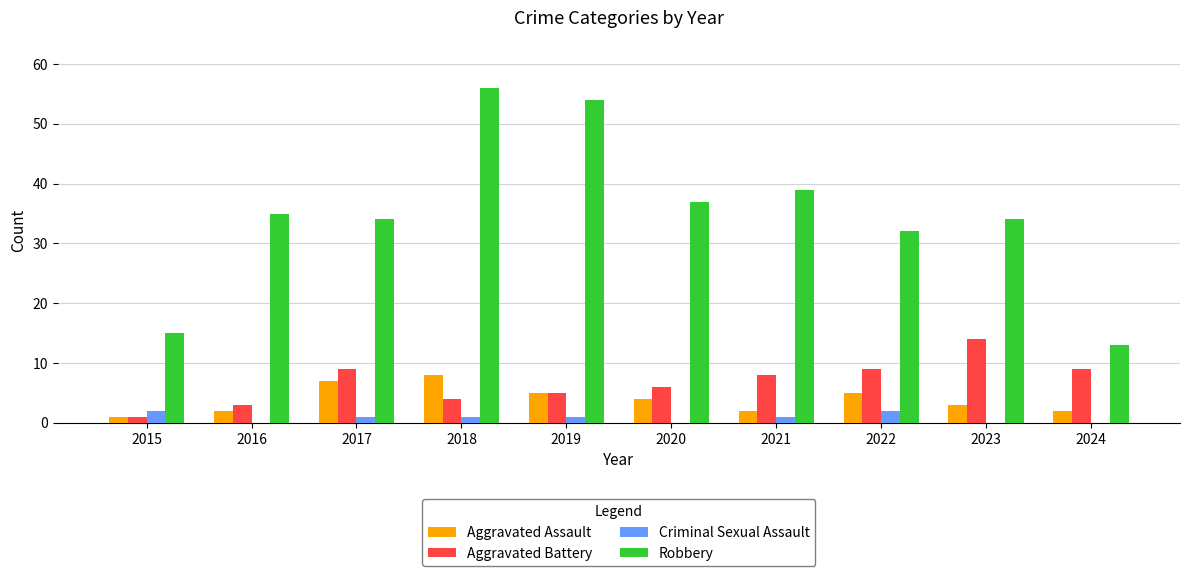

Count the number of categories in the chart.

10